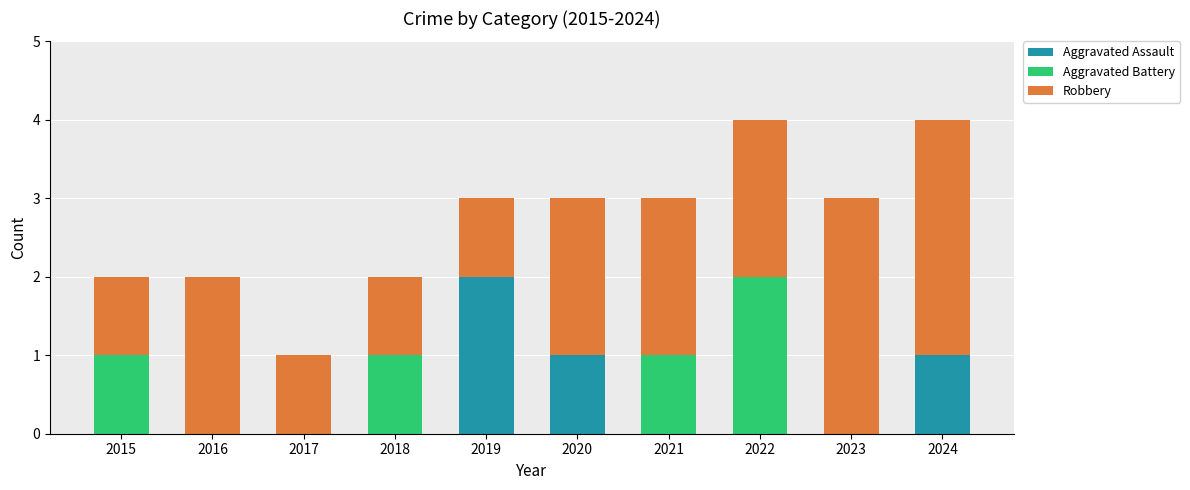

The value of Aggravated Assault at 2015 is 0. True or false?

True